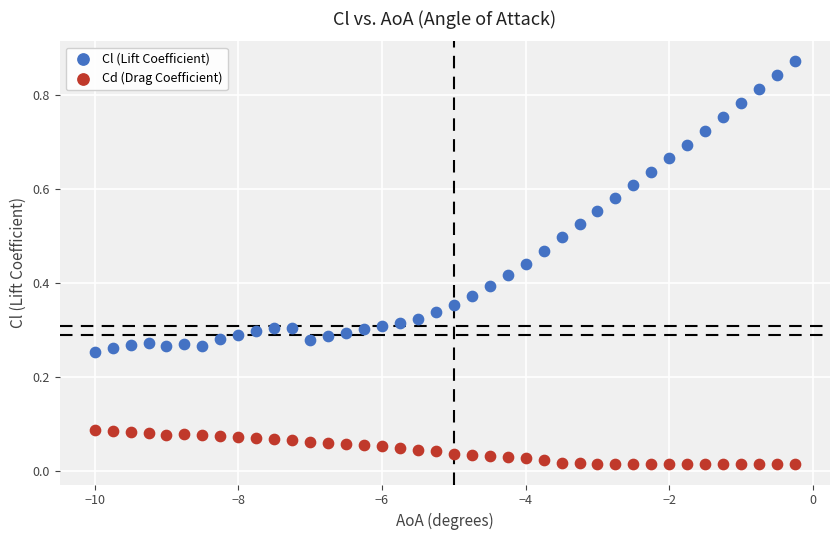

What is the X range (max minus min) for the scatter plot?

9.8